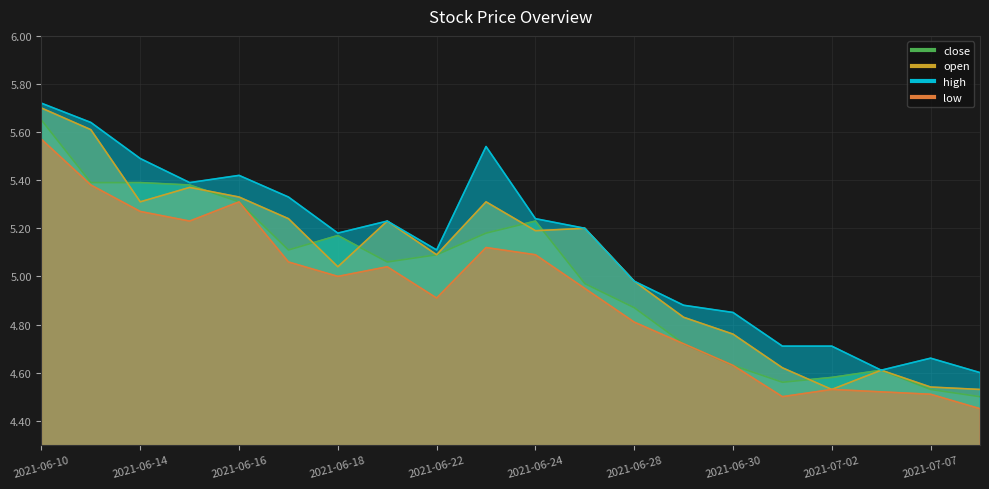

At which category does high reach its first local peak?

2021-06-16